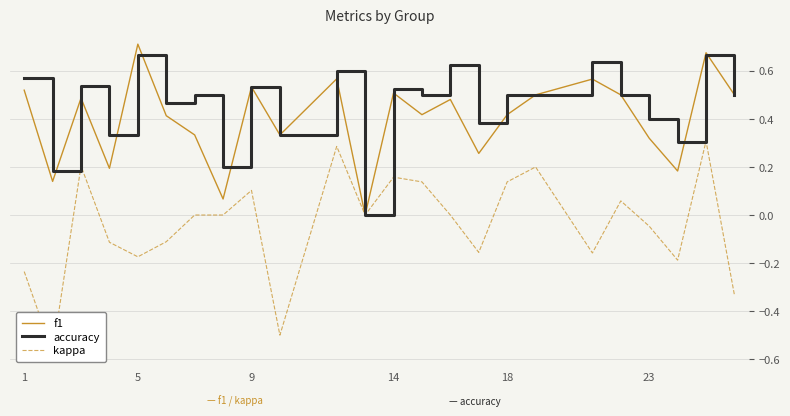

How many values in the f1 series exceed 0?

23